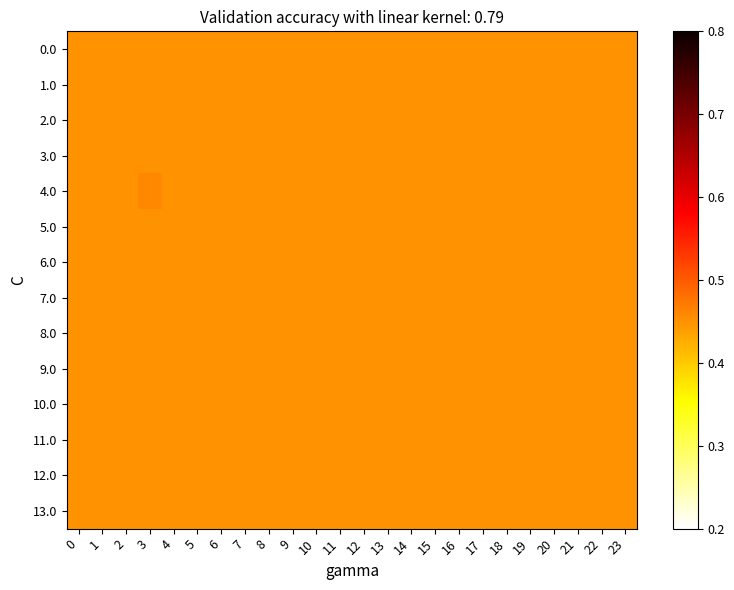

What is the total value across all series at 13?

6.3